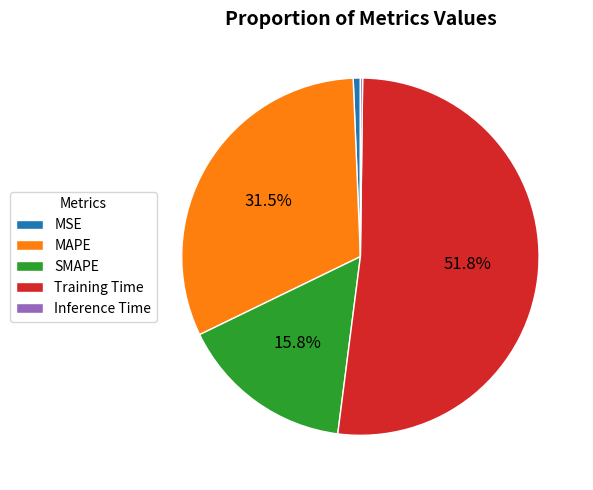

What is the largest slice in the pie chart?

Training Time